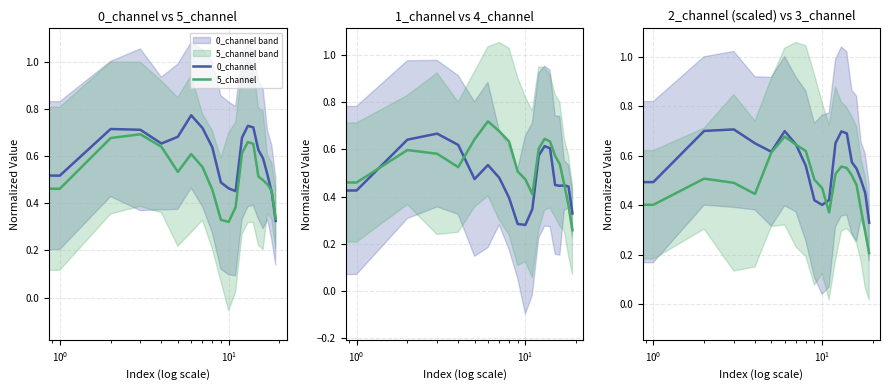

In 5_channel, how many points are higher than both neighbors (excluding endpoints)?

3